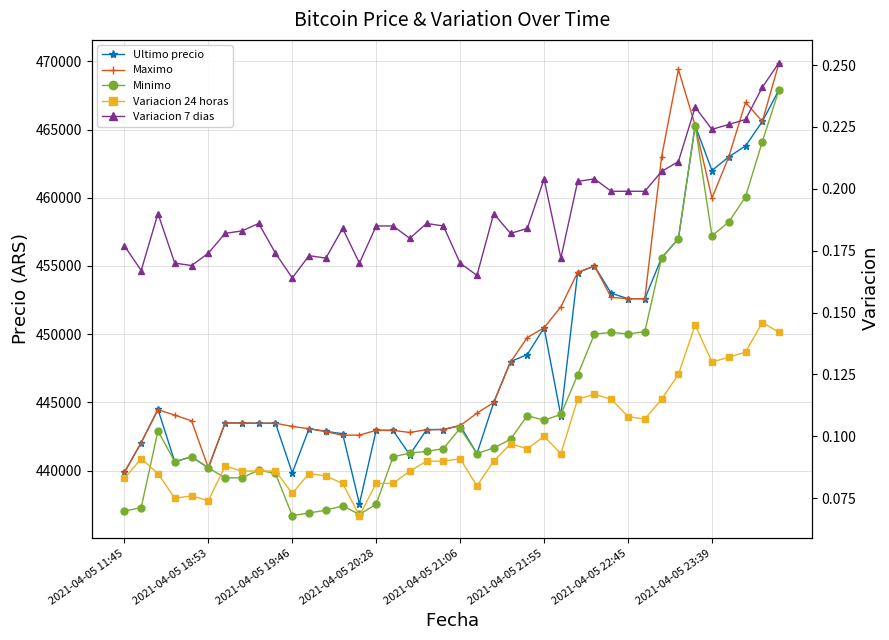

What is the sum of all Minimo values?

17818351.0